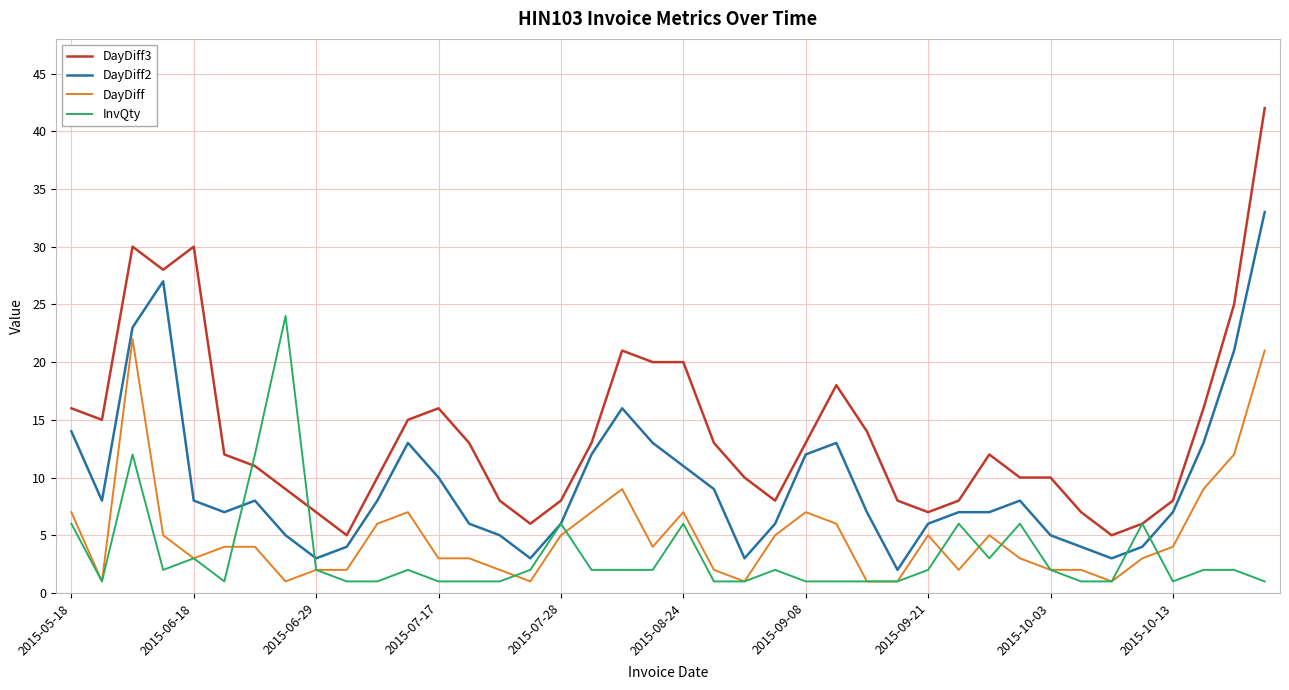

What is the greatest value displayed?

42